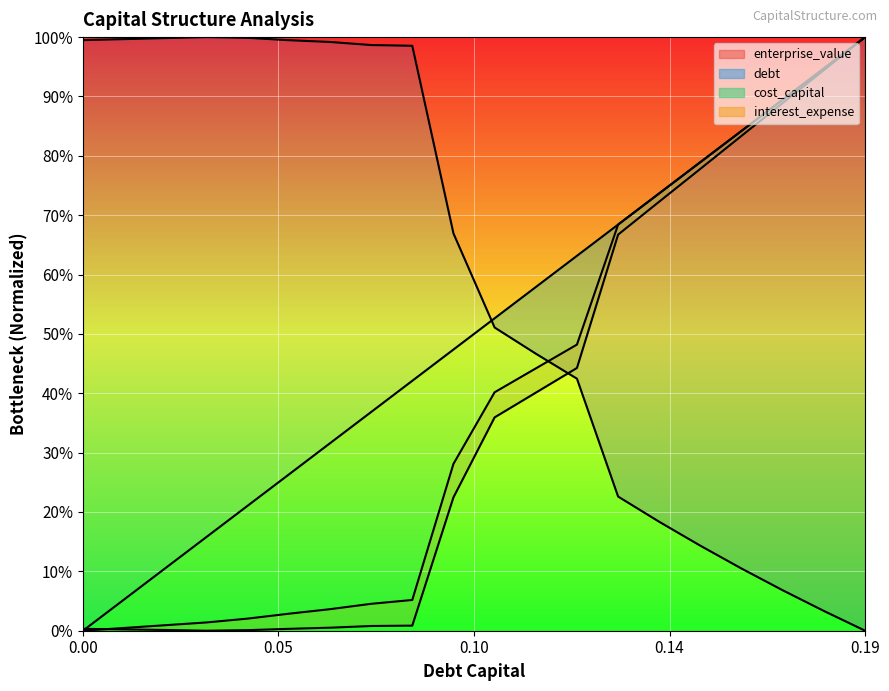

Which series has the largest total across all categories?

enterprise_value